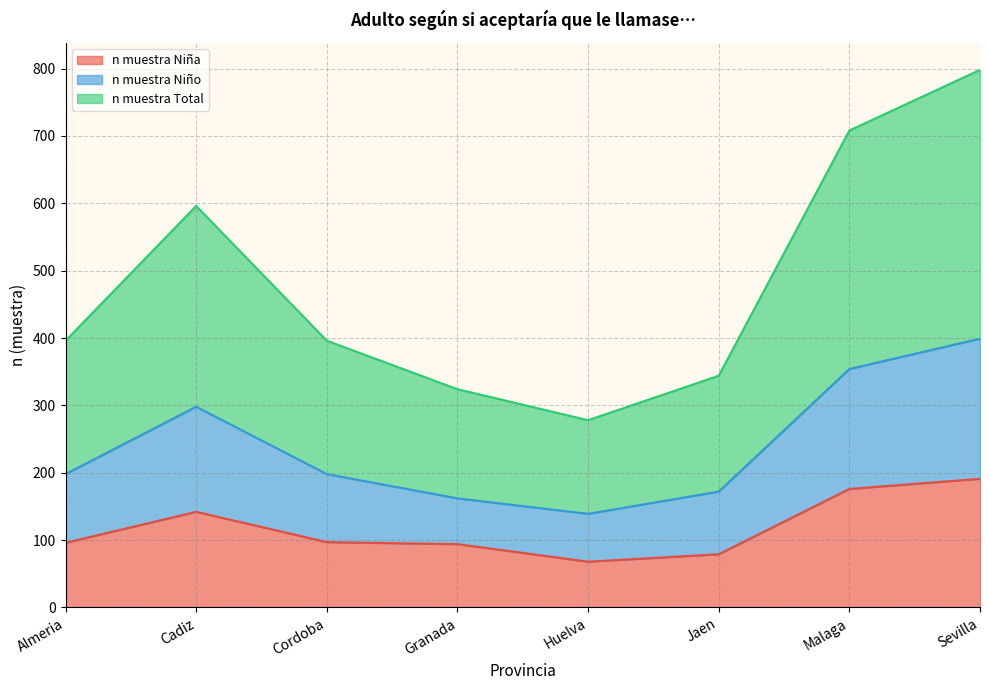

At how many categories does at least one series exceed 668?

2